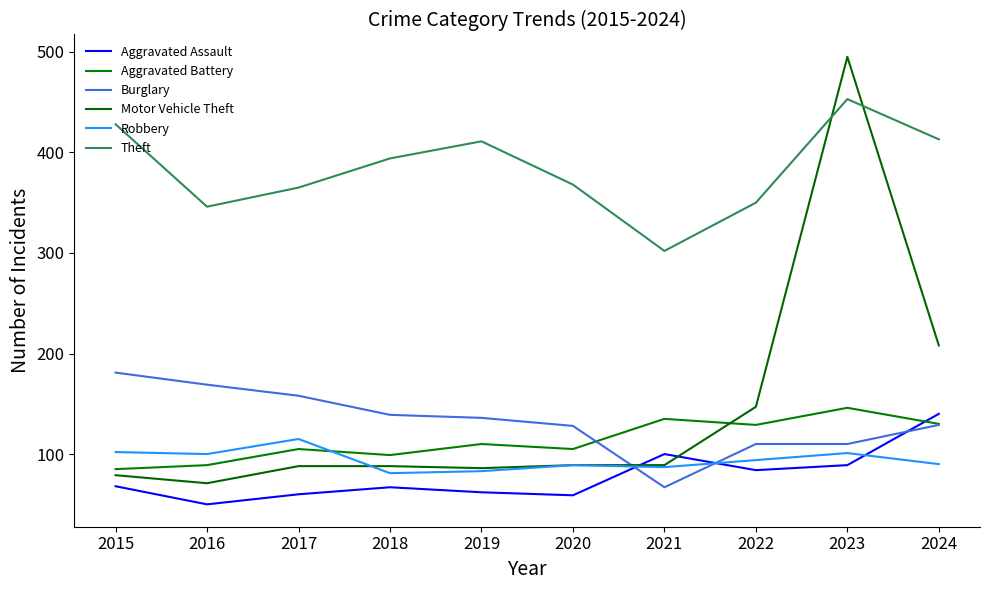

What is the sum of the Theft values at 2024 and 2020?

781